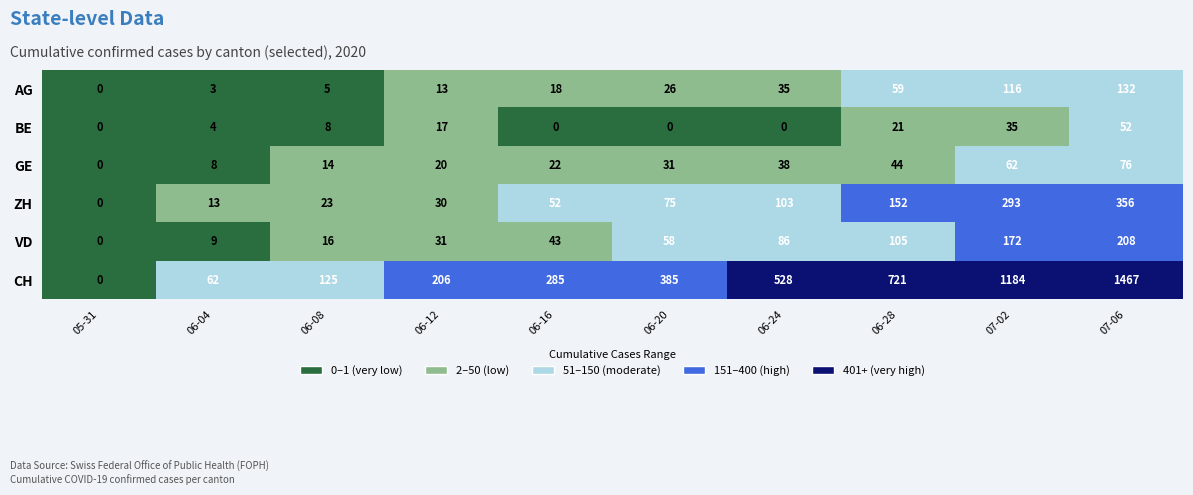

Which series has the largest total across all categories?

CH